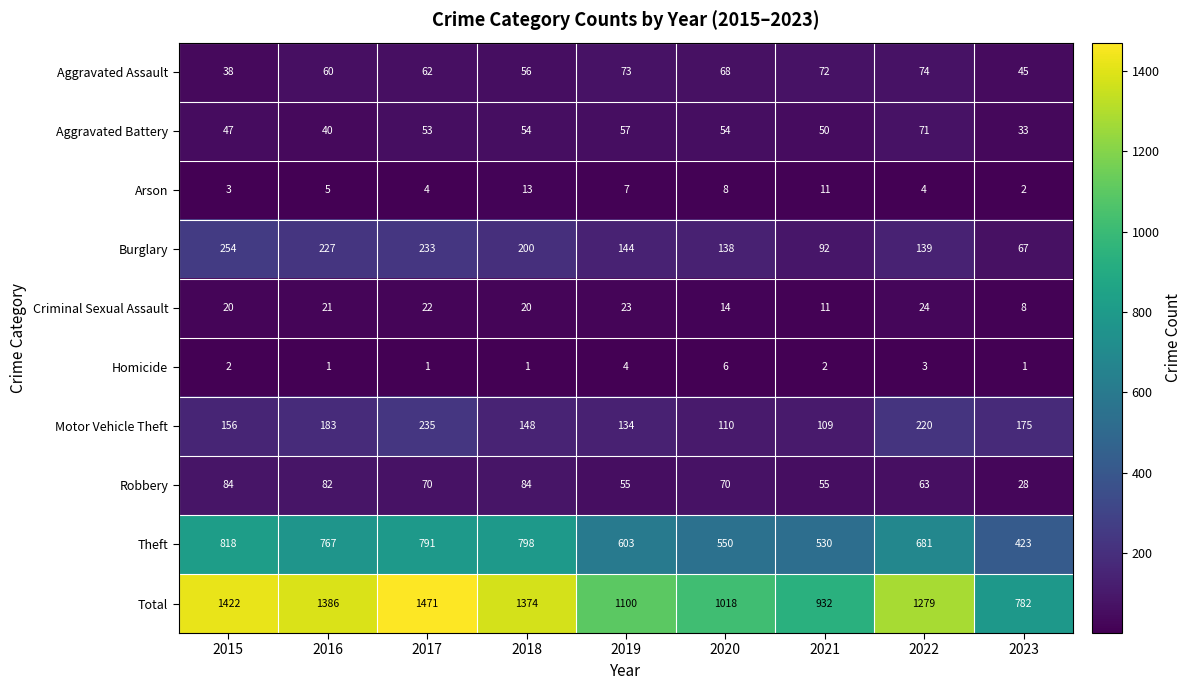

Which series has the largest total across all categories?

Total